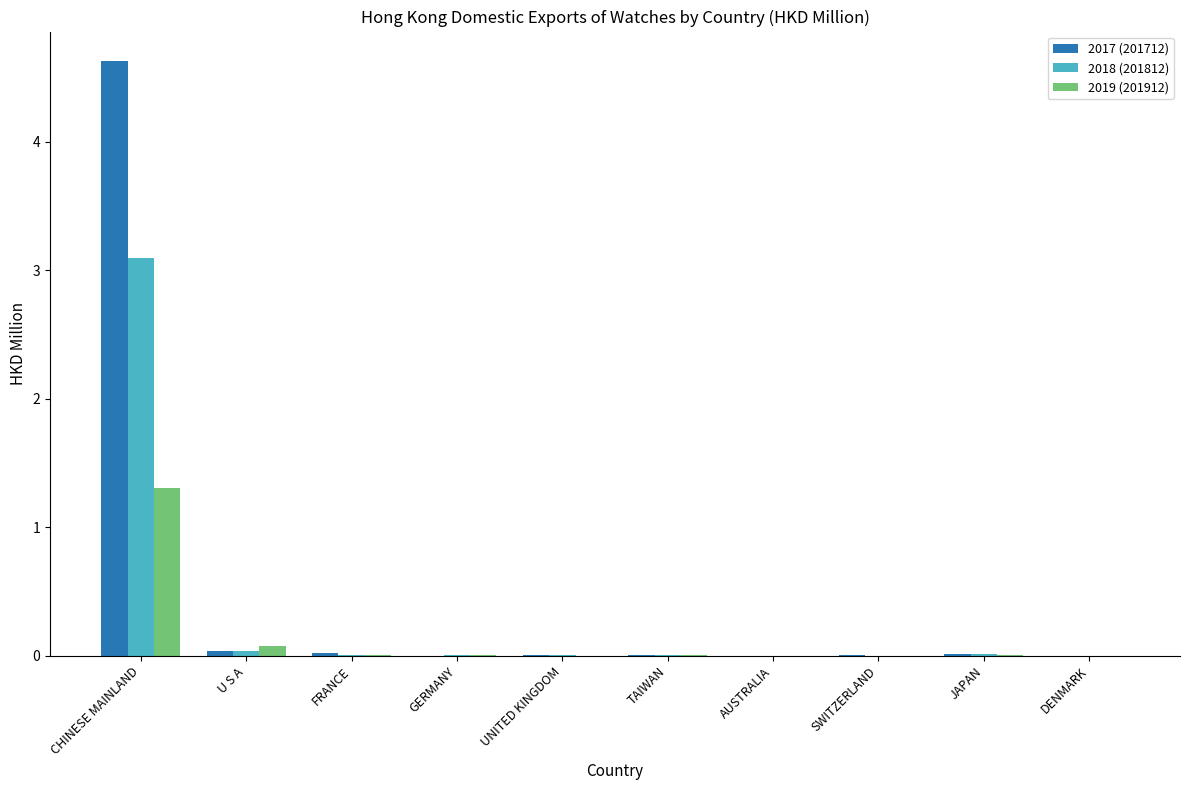

Which label corresponds to the largest value in the chart?

CHINESE MAINLAND